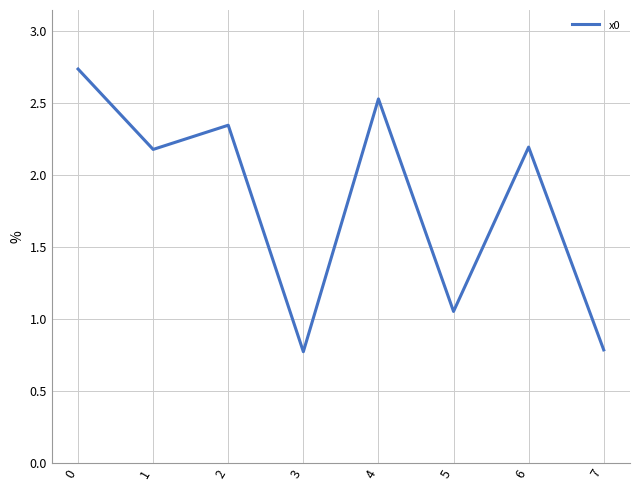

What is the change in value from 2 to 4?

+0.2